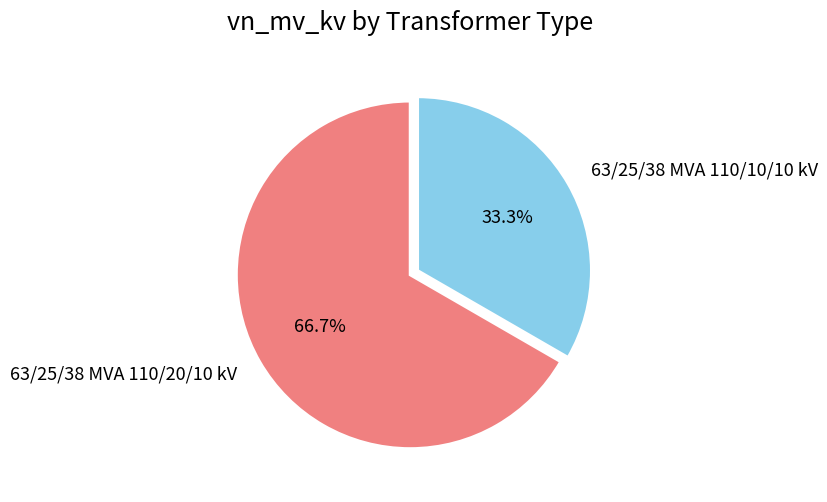

Rank the categories by value from lowest to highest.

63/25/38 MVA 110/10/10 kV, 63/25/38 MVA 110/20/10 kV